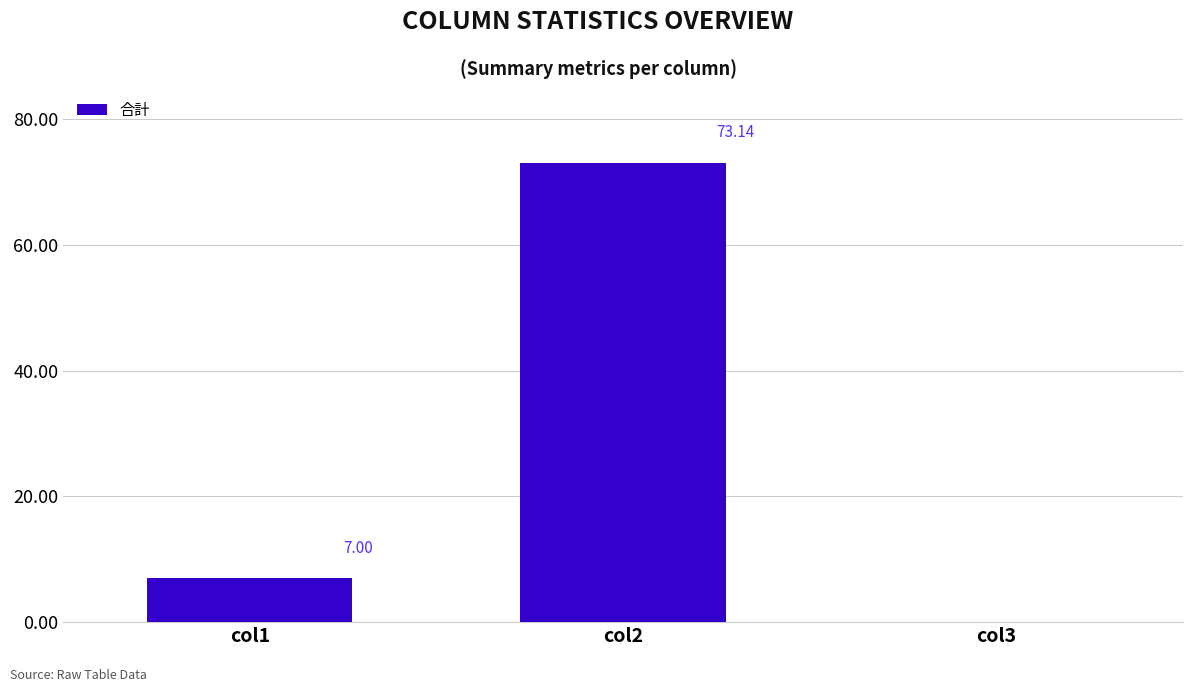

Reading right to left, list all the values displayed in this chart.

0.0	73.1	7.0